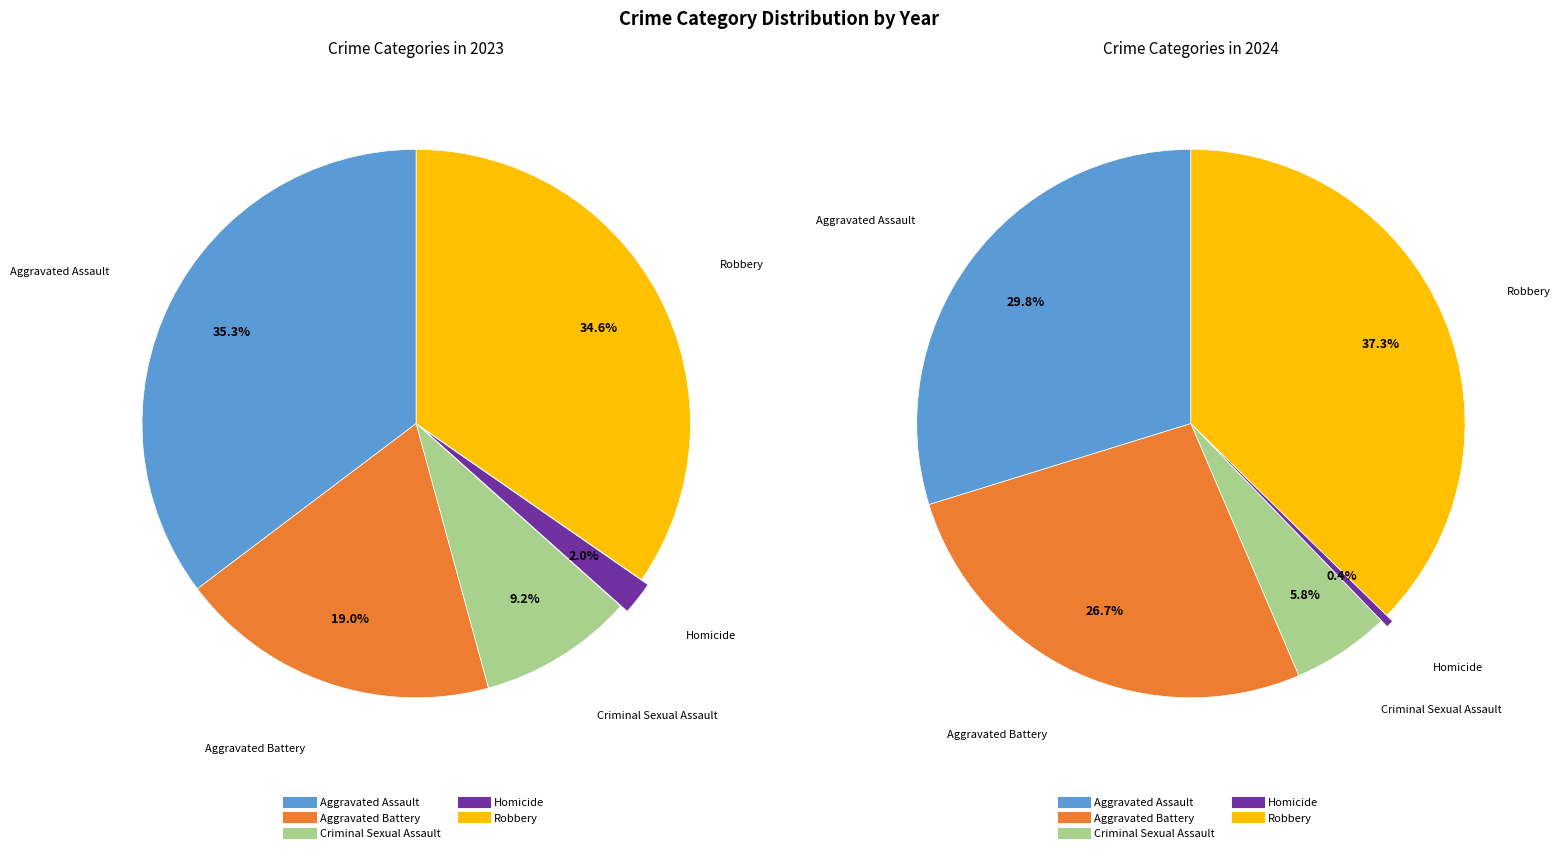

What is the ratio of the value at Robbery to the value at Aggravated Assault?

1.3